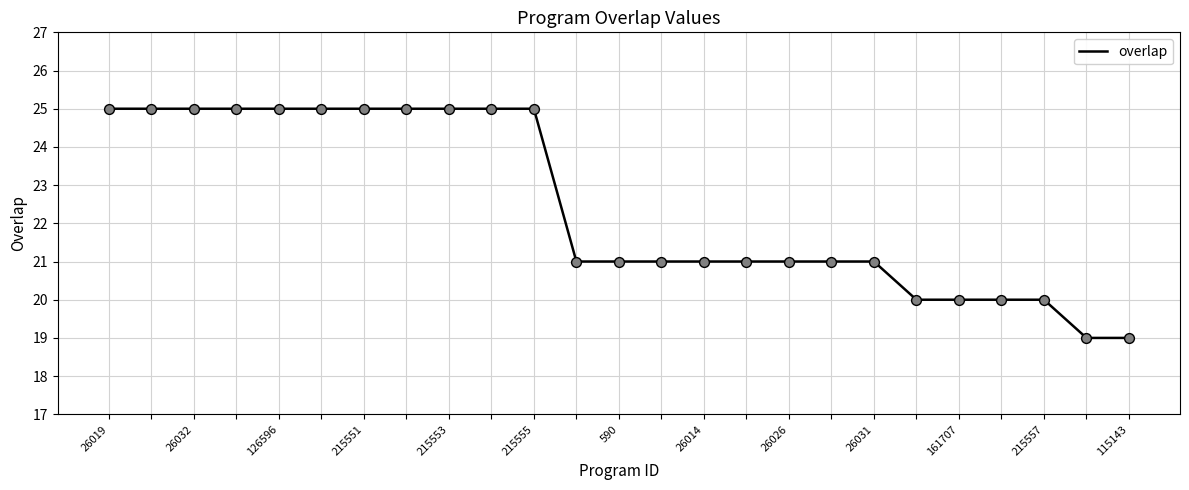

What is the maximum value shown in the chart?

25